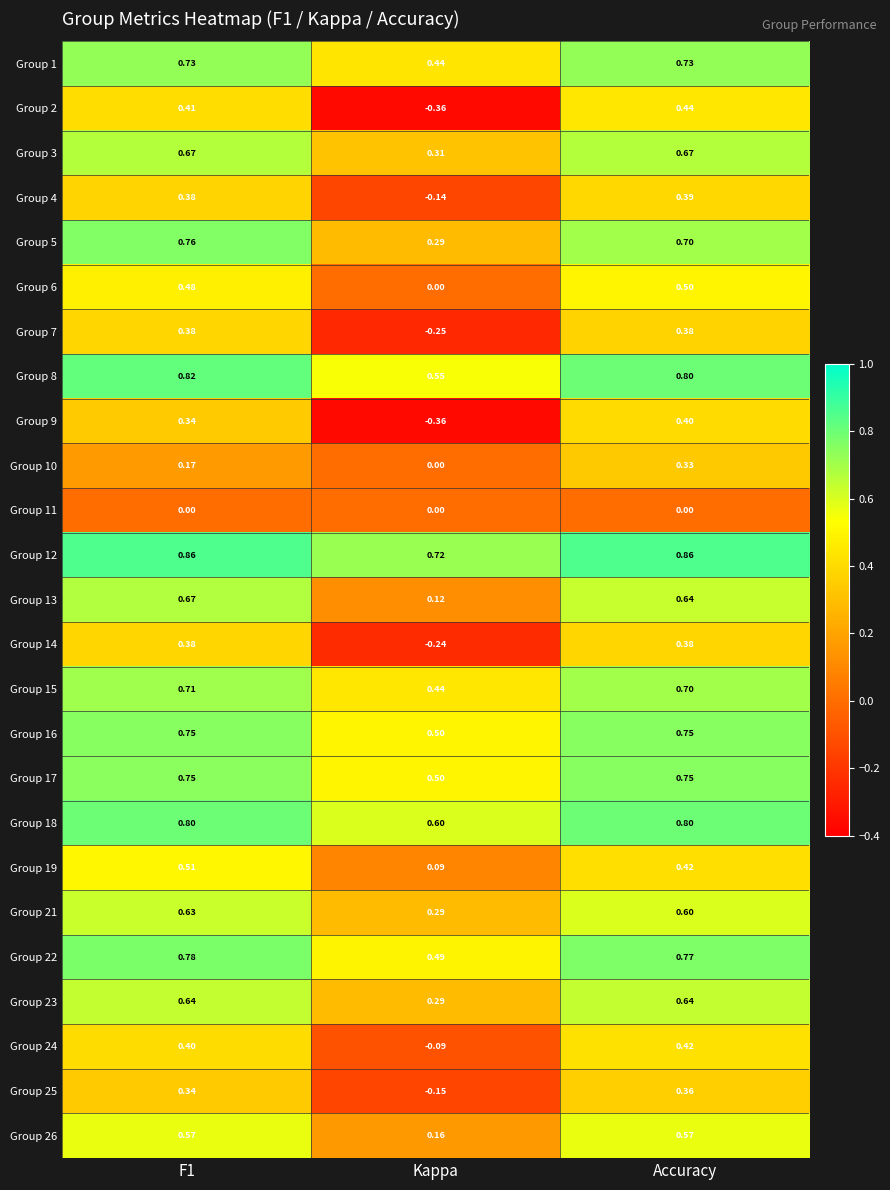

Which category has the highest value in the Group 6 series?

Accuracy